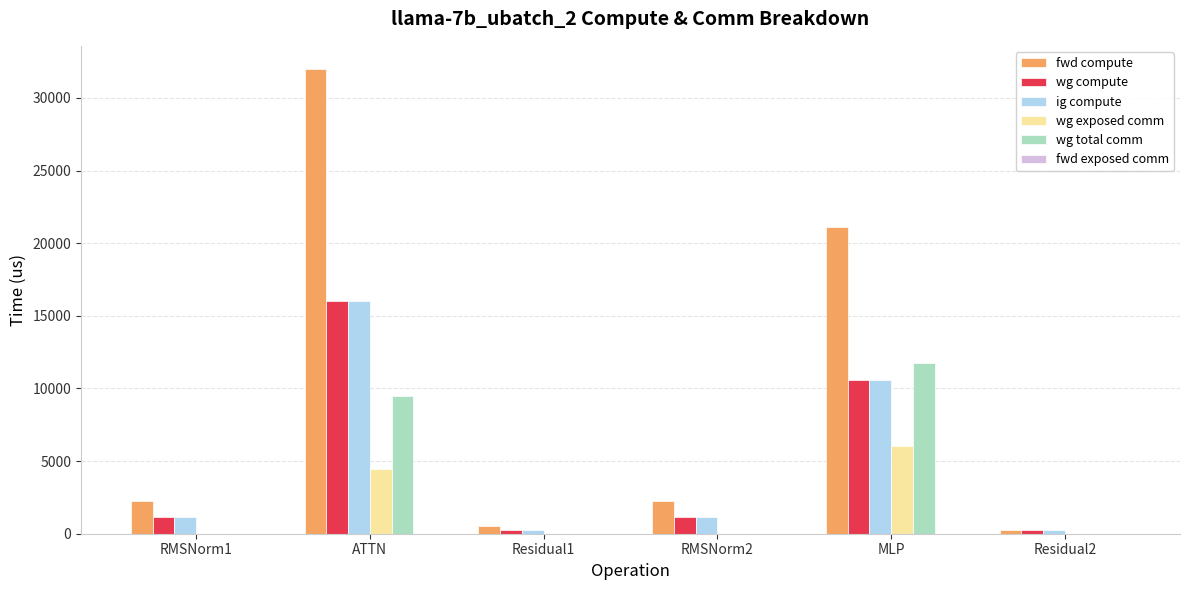

What is the greatest value displayed?

31992.0